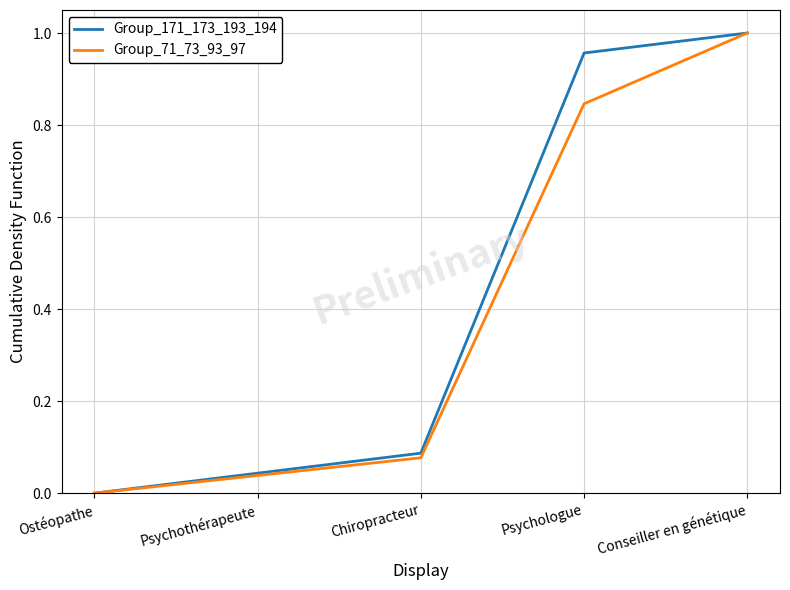

Is it true that Group_71_73_93_97 equals 0.0 at Chiropracteur?

False